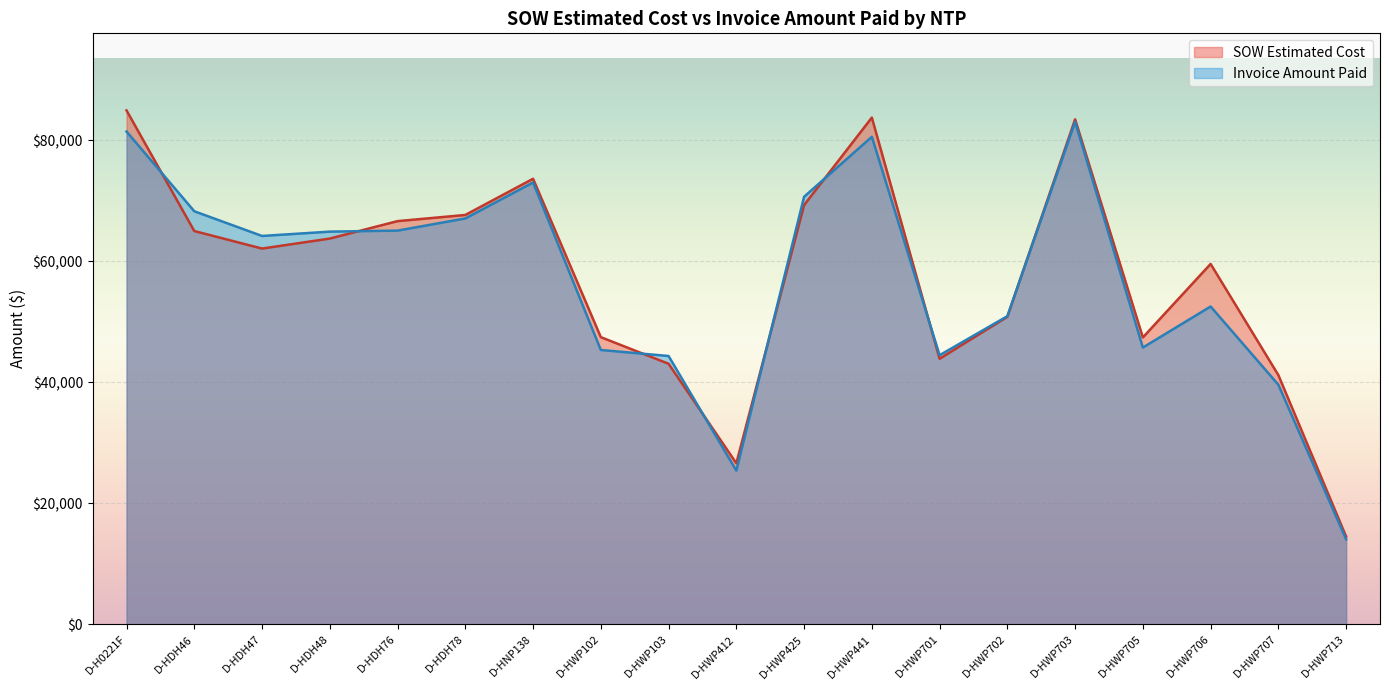

The Invoice Amount Paid series shows 25405.0 at D-HWP412. True or false?

True